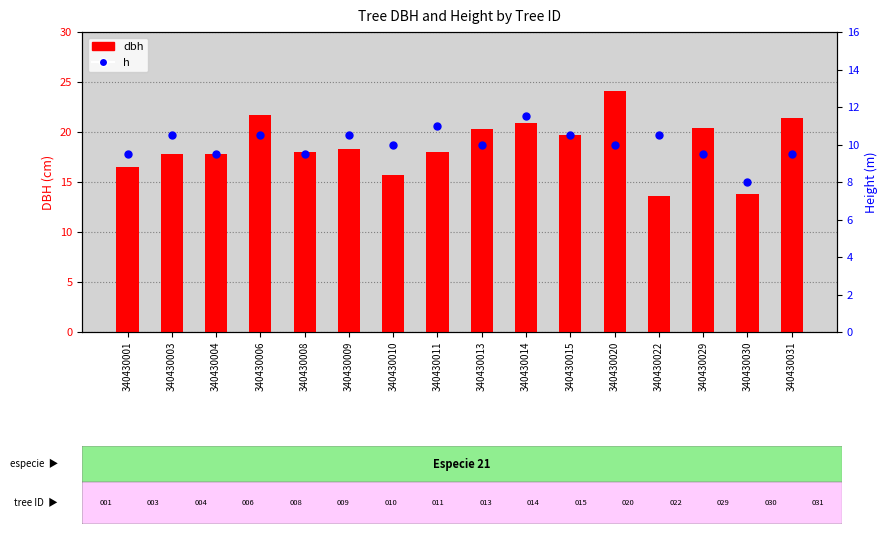

At which category is the sum across all series the highest?

340430020